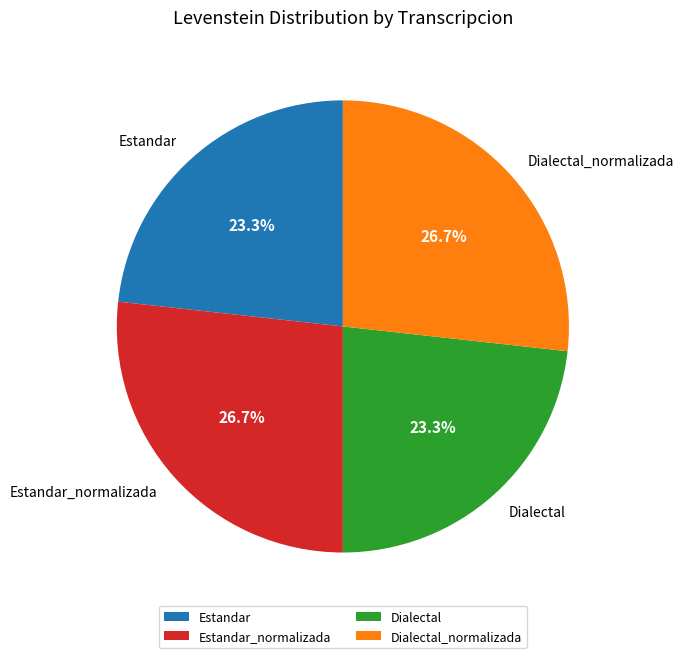

To the nearest percent, what is the combined percentage of Dialectal_normalizada and Dialectal?

50%